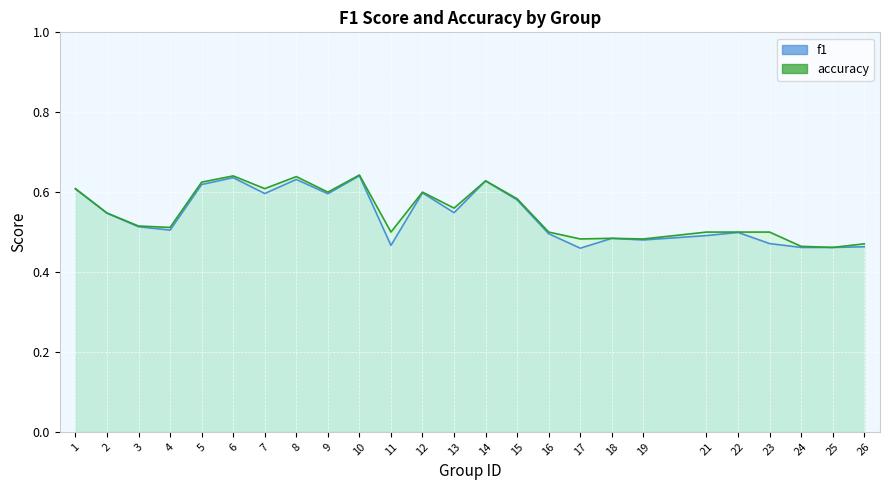

Is the value of f1 at 21 greater than the value of accuracy at 22?

No